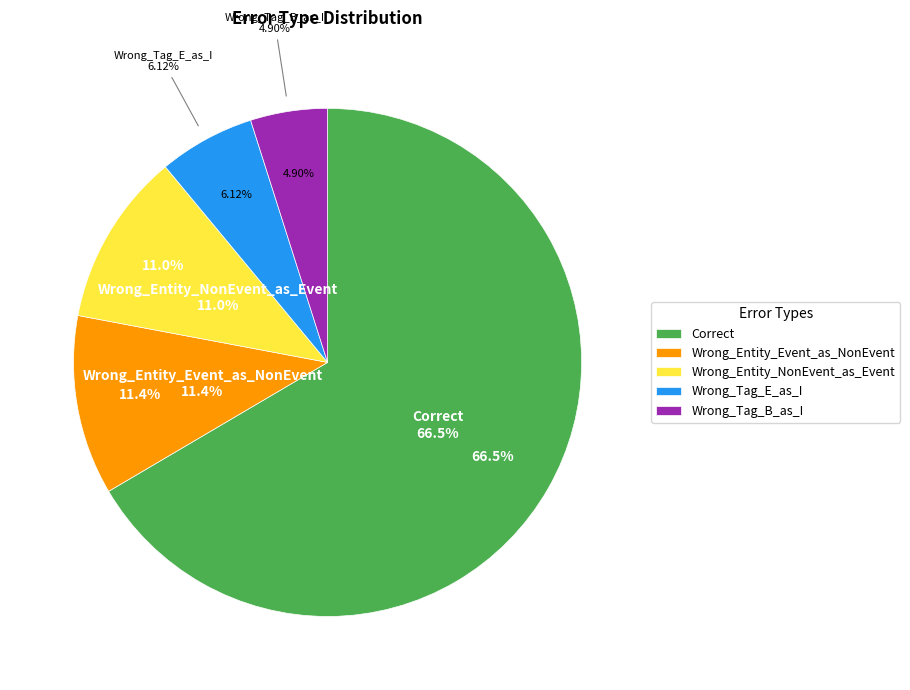

To the nearest percent, what is the average slice percentage?

20%